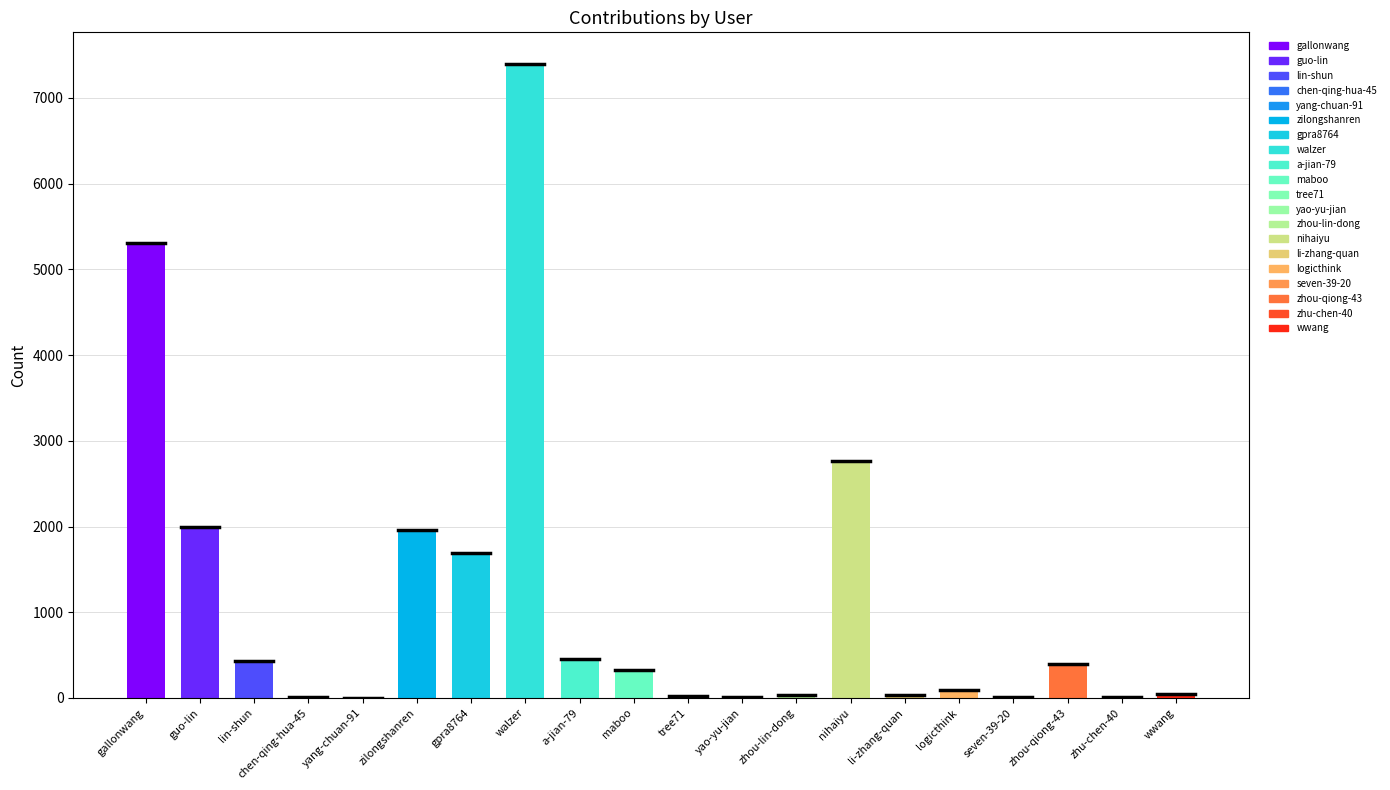

Where is the data nearest to the value 3699?

nihaiyu